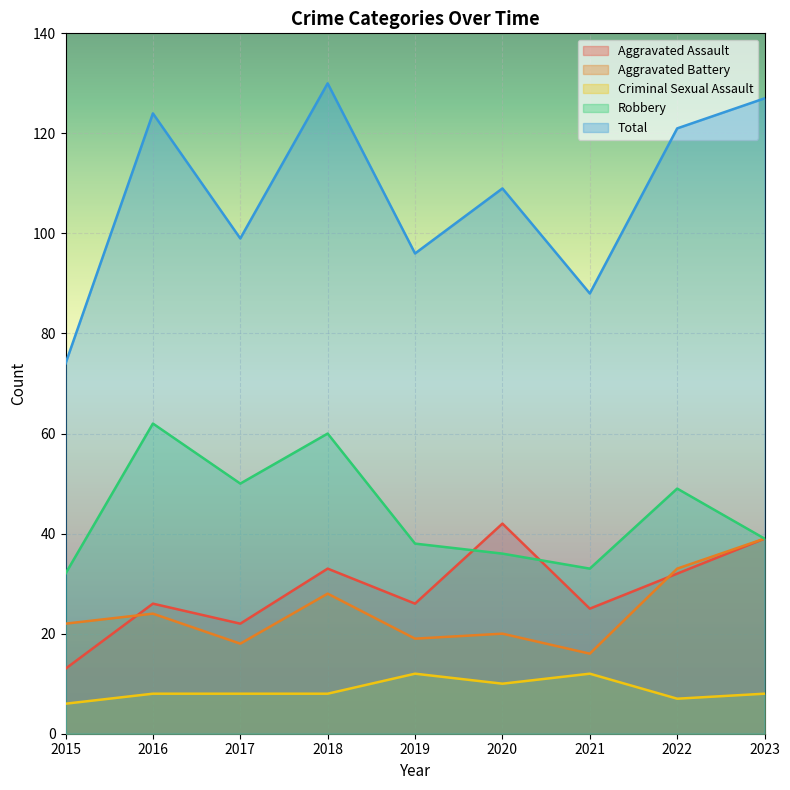

Which series has the largest range (max minus min)?

Total